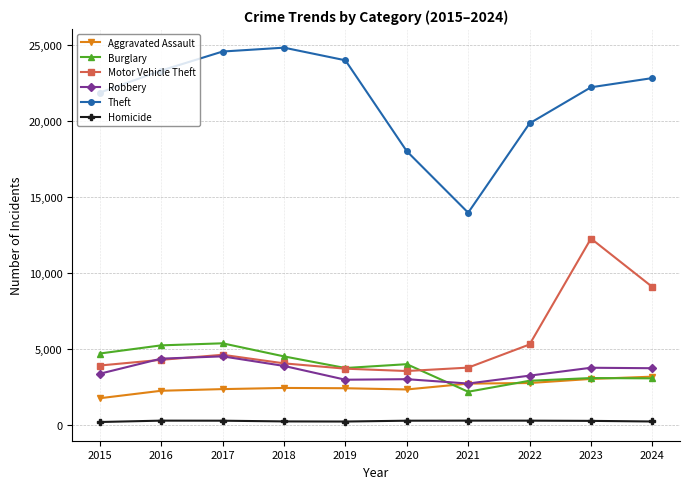

True or false: Homicide and Robbery cross at least once.

False